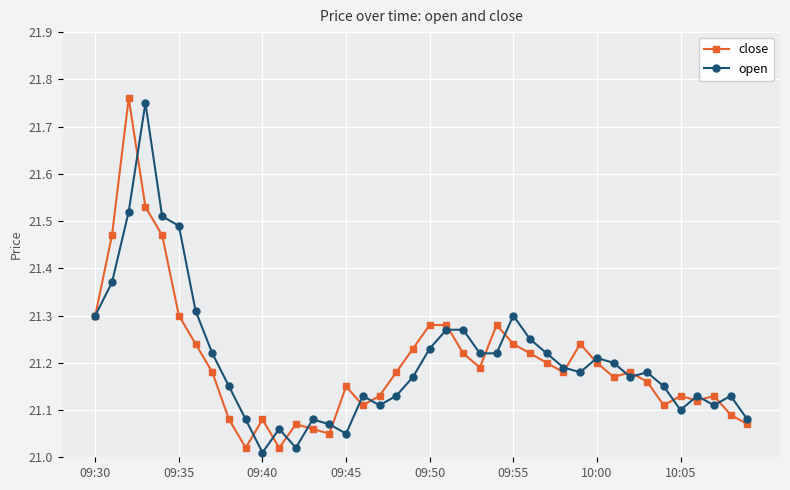

How many data points does each series have?

40